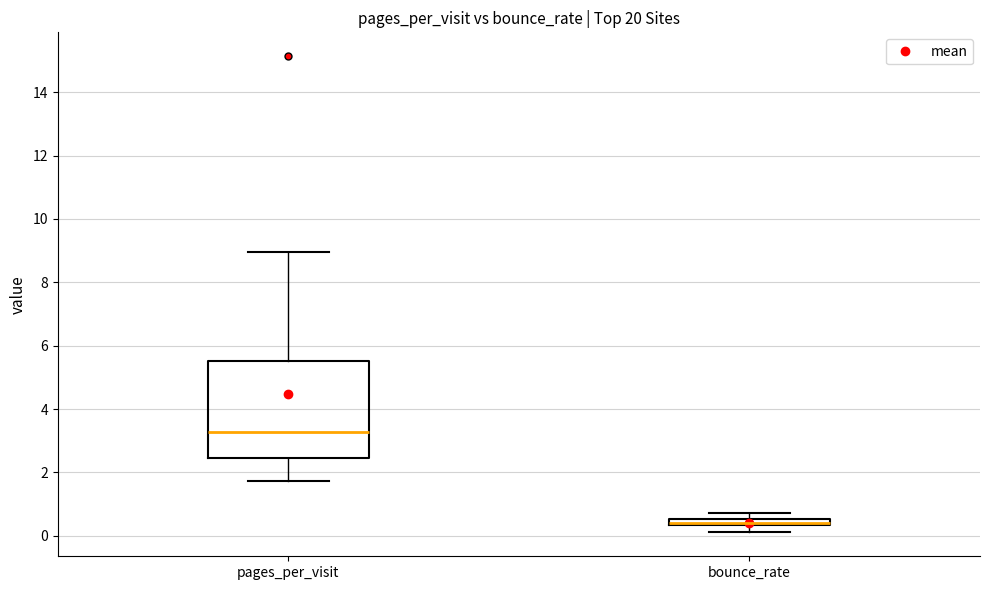

Which box has the lowest median line?

bounce_rate